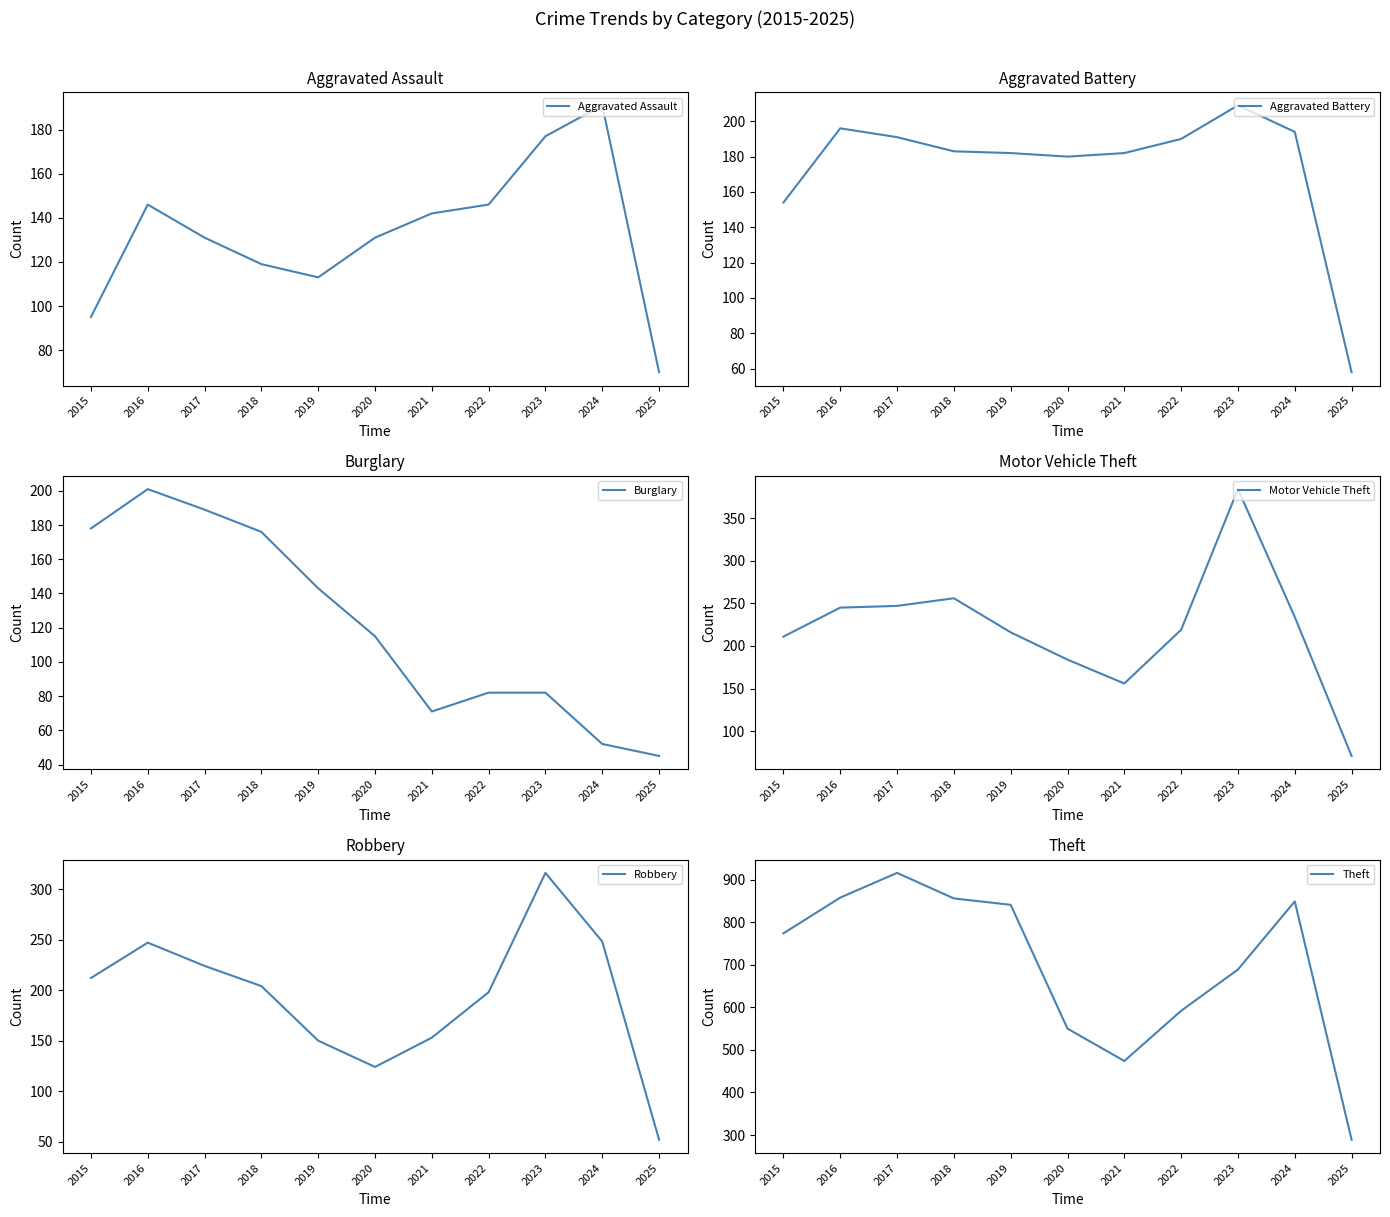

The Burglary series shows 201 at 2016. True or false?

True